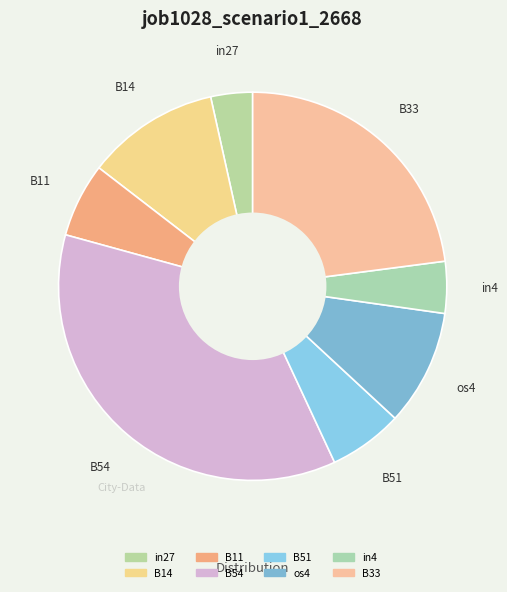

Rank the categories by value from lowest to highest.

in27, in4, B11, B51, os4, B14, B33, B54